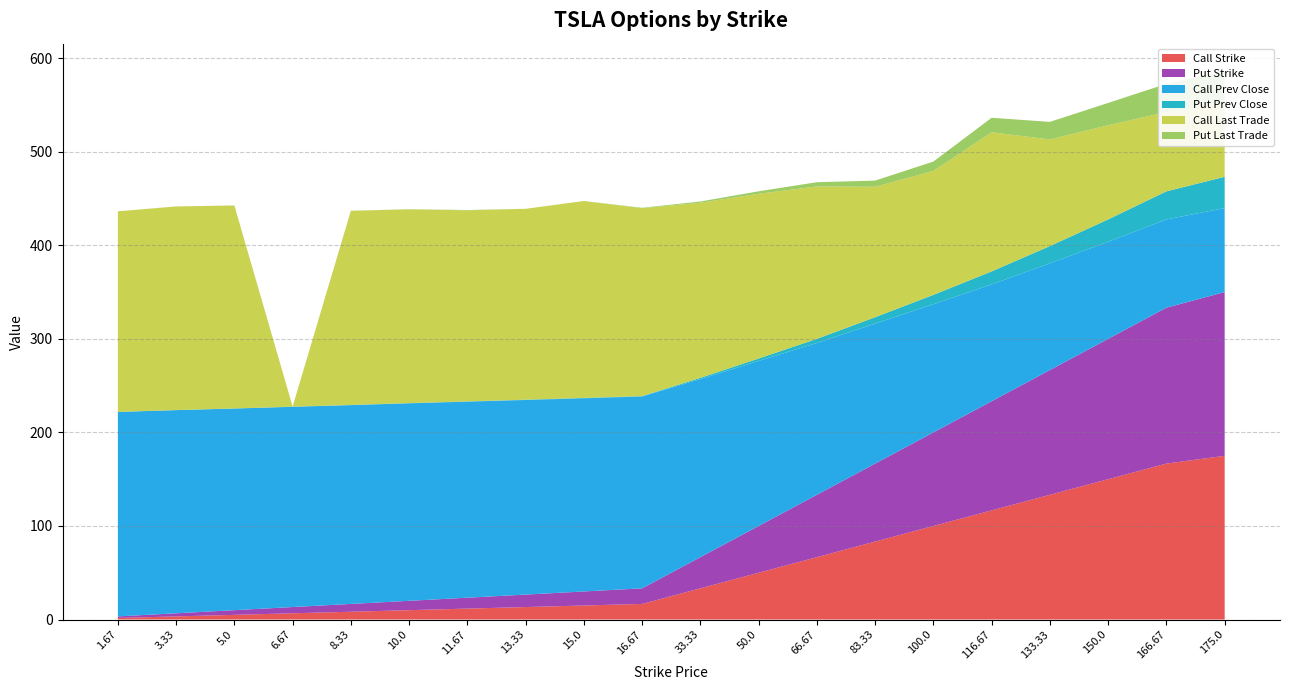

Reading right to left, what are all the values shown in this chart?

Call Strike: 175.0	166.7	150.0	133.3	116.7	100.0	83.3	66.7	50.0	33.3	16.7	15.0	13.3	11.7	10.0	8.3	6.7	5.0	3.3	1.7
Put Strike: 175.0	166.7	150.0	133.3	116.7	100.0	83.3	66.7	50.0	33.3	16.7	15.0	13.3	11.7	10.0	8.3	6.7	5.0	3.3	1.7
Call Prev Close: 89.8	94.3	103.8	114.1	124.9	137.0	149.6	162.3	176.4	190.4	205.0	206.5	208.0	209.5	211.1	212.5	214.0	215.5	217.2	218.6
Put Prev Close: 33.4	30.1	23.9	18.4	13.8	10.0	6.8	4.4	2.6	1.3	0.4	0.4	0.3	0.3	0.2	0.2	0.2	0.1	0.0	0.0
Call Last Trade: 79.5	84.8	100.7	114.0	148.8	132.5	139.4	162.9	176.1	187.2	200.8	210.4	204.0	204.2	207.1	207.5	0.0	216.9	217.6	214.4
Put Last Trade: 33.5	30.2	23.8	18.8	15.5	10.0	6.6	4.5	2.7	1.3	0.5	0.0	0.0	0.3	0.1	0.1	0.1	0.1	0.0	0.0